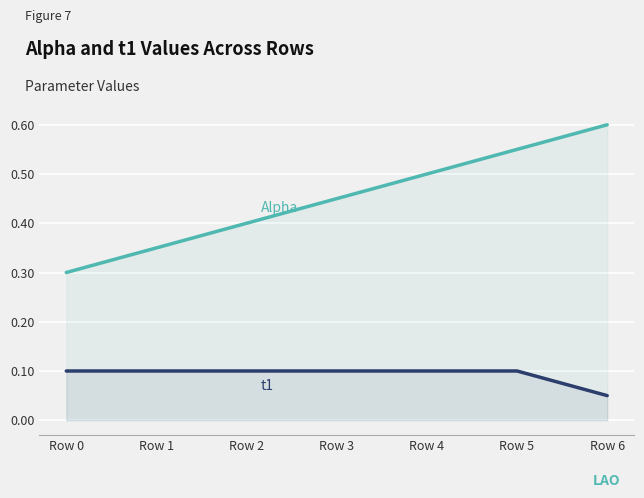

What is the sum of the t1 values at Row 5 and Row 4?

0.2